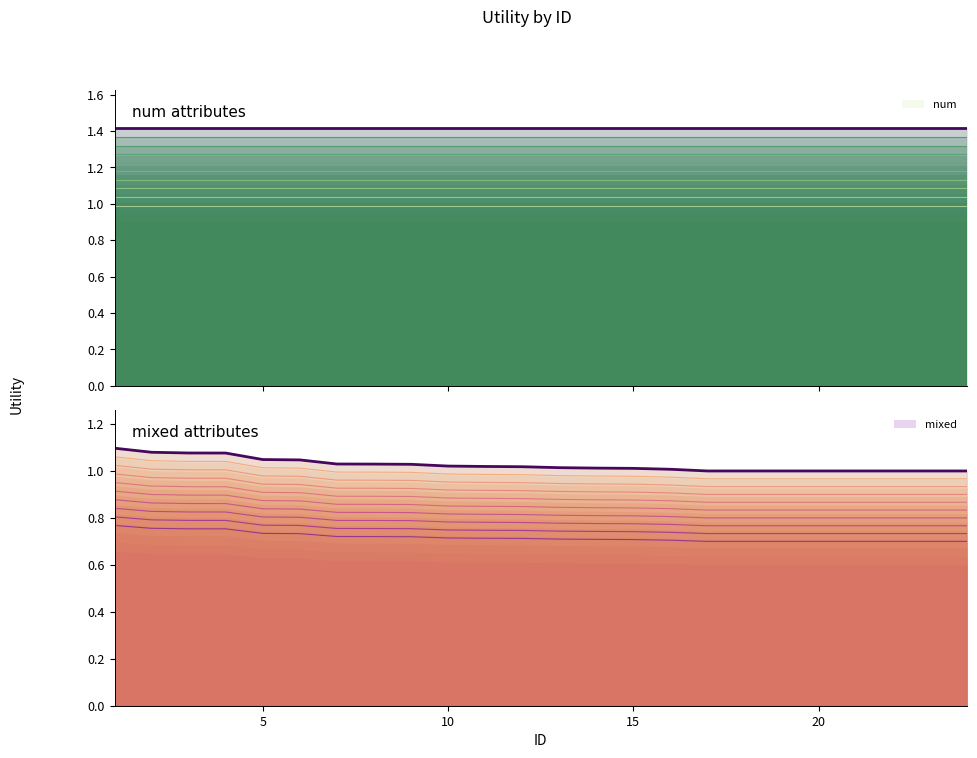

Is it true that mixed line 0 equals 0.1 at 12?

False